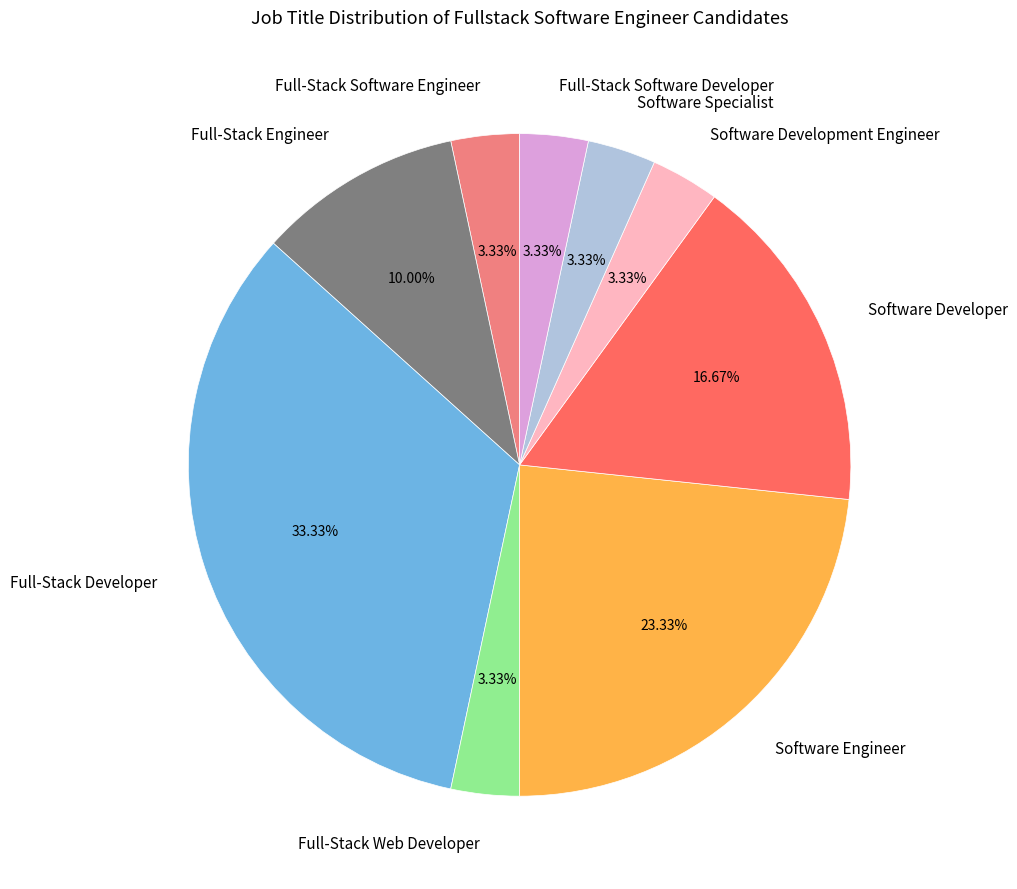

To the nearest percent, what is the combined percentage of Full-Stack Software Developer and Software Specialist?

7%